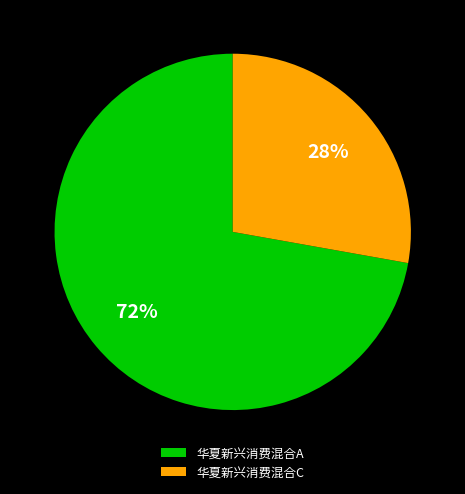

How many segments does this pie chart have?

2